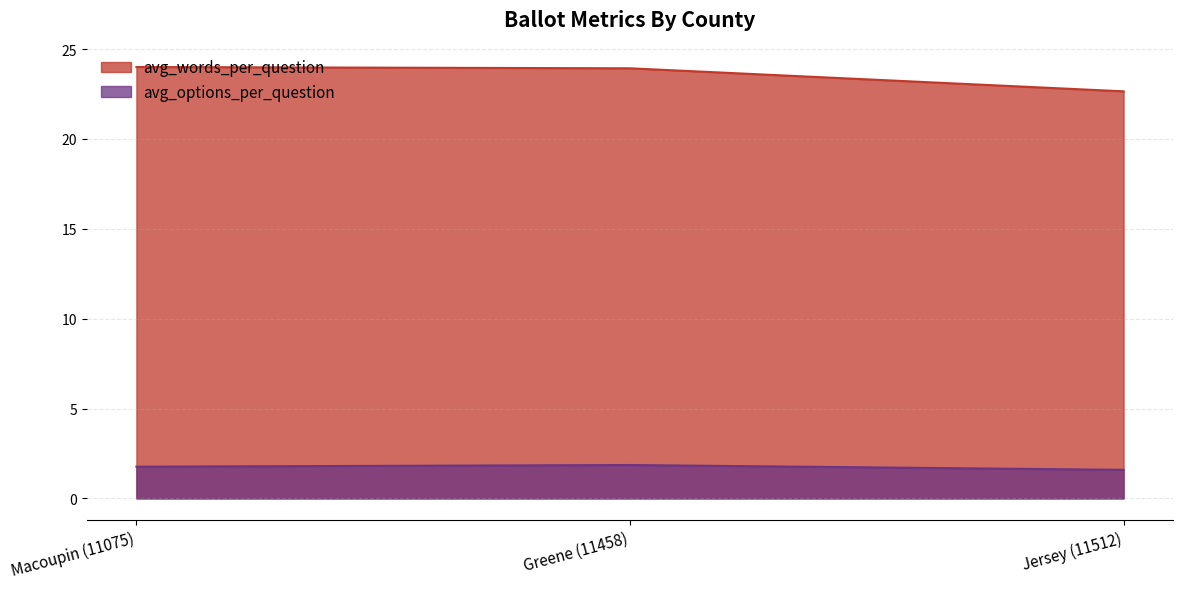

How many lines are shown in the chart?

2